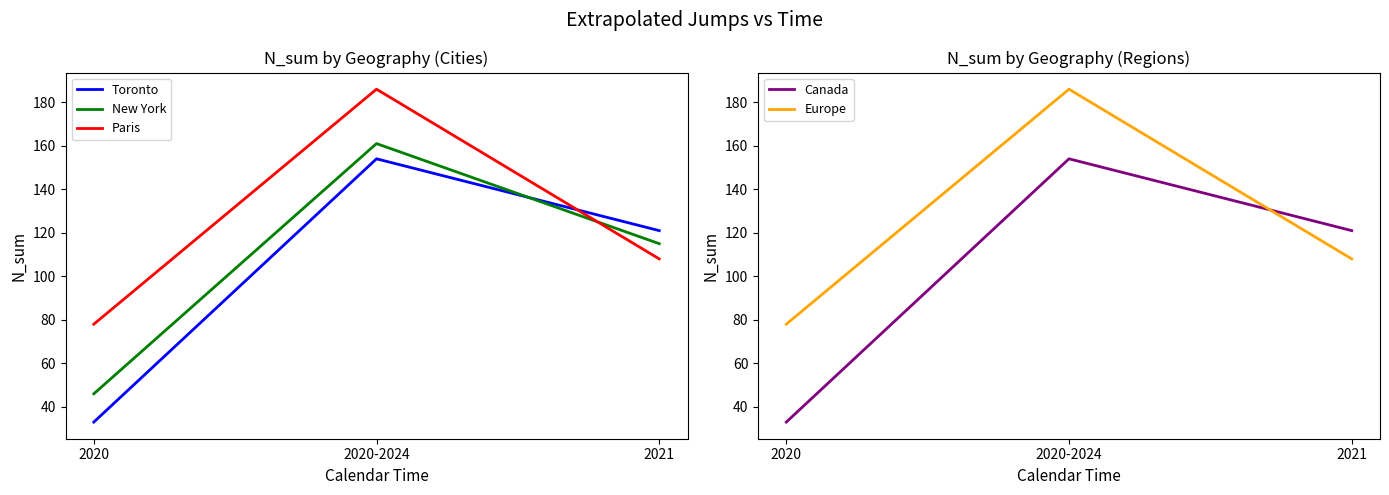

Where is New York nearest to the value 103?

2021